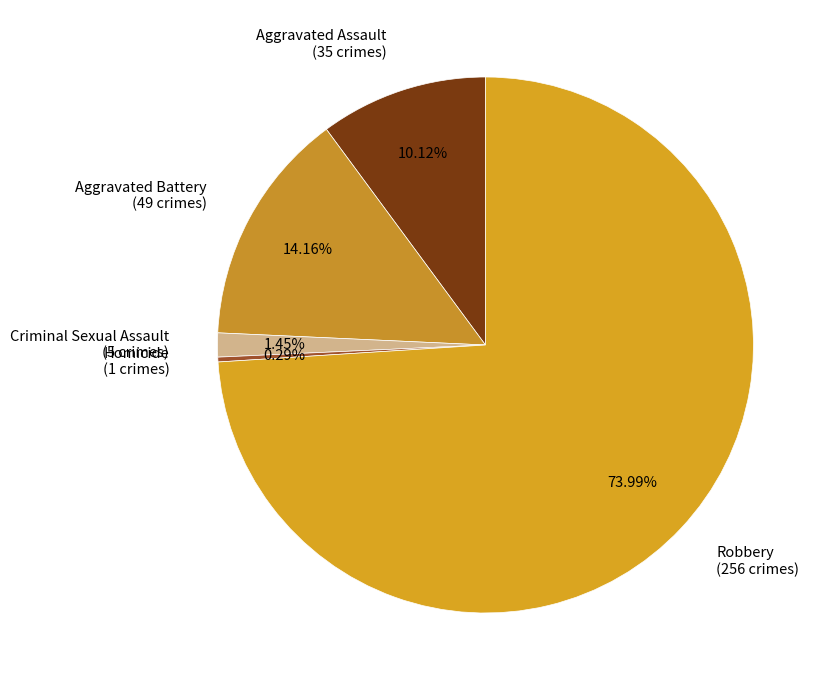

To the nearest percent, what is the difference between the Criminal Sexual Assault and Robbery slice percentages?

73%